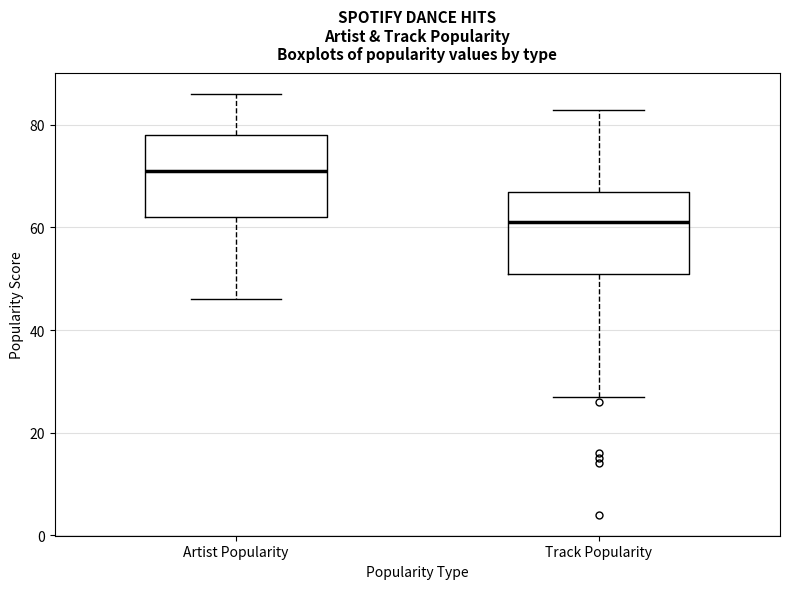

Reading left to right, read every box against the y-axis: the position of its median line, the range the box covers, and the ends of its whiskers. The values are not printed on the chart, so give them approximately, as read against the axis.

Artist Popularity: median 72, box 62 to 78, whiskers 46 to 86
Track Popularity: median 62, box 52 to 68, whiskers 28 to 84